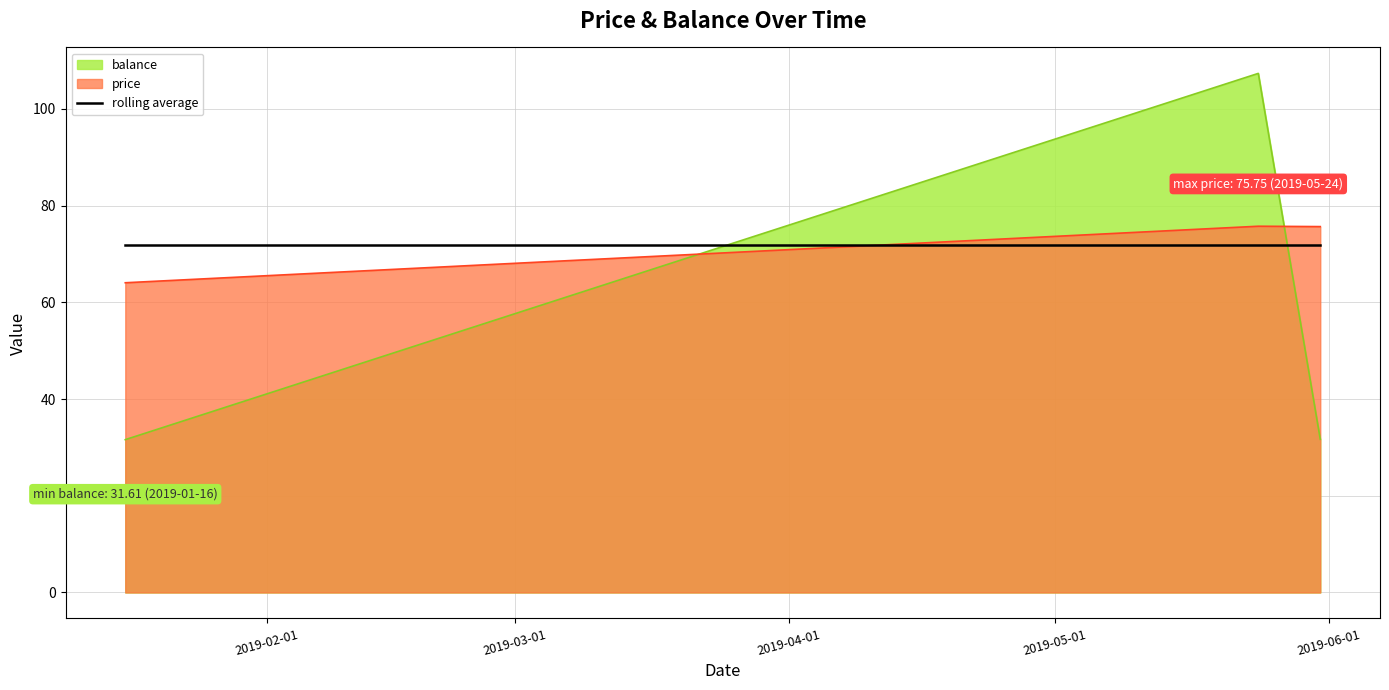

What is the label of the 1st point from the right?

2019-05-31